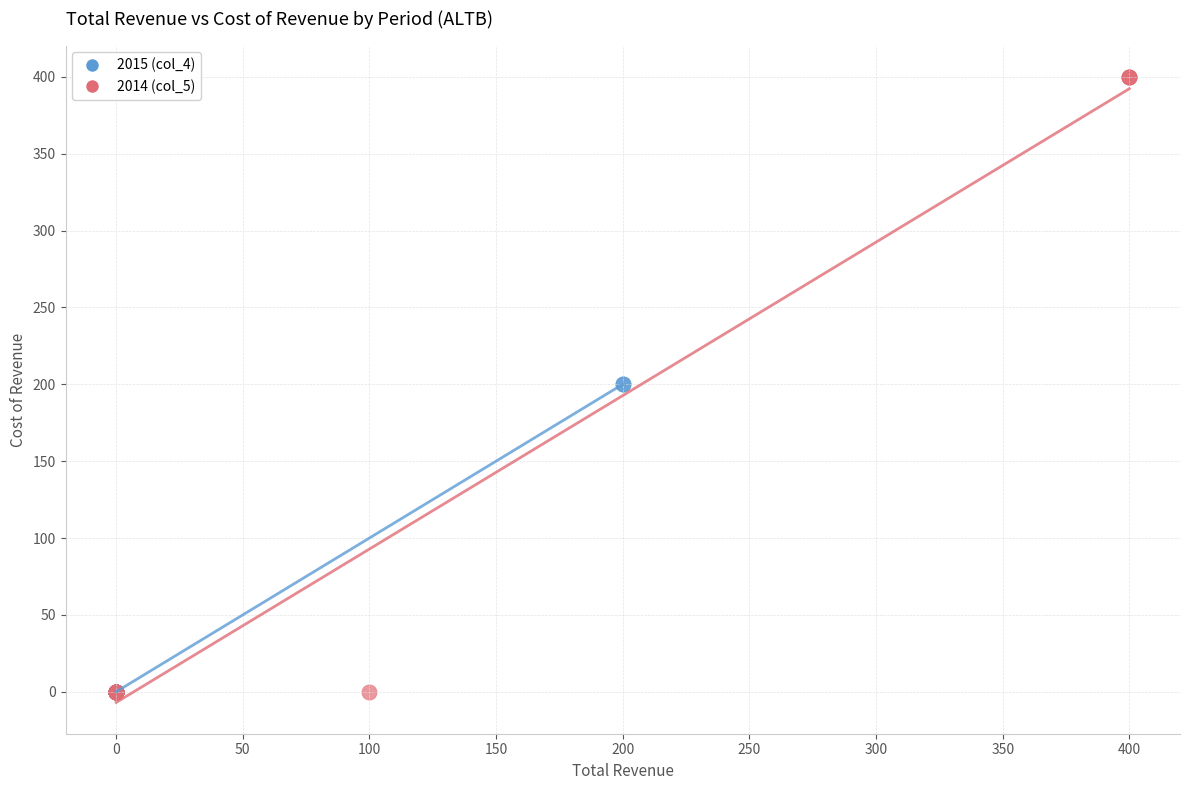

Which series has the widest spread of Y values?

2014 (col_5)